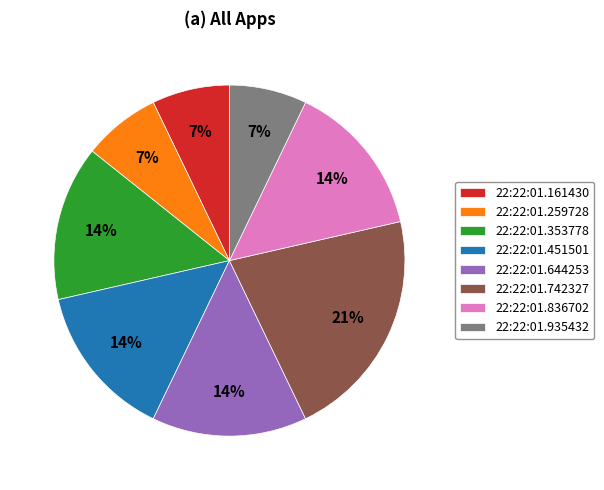

Is it true that 22:22:01.836702 is 14% of the pie?

True